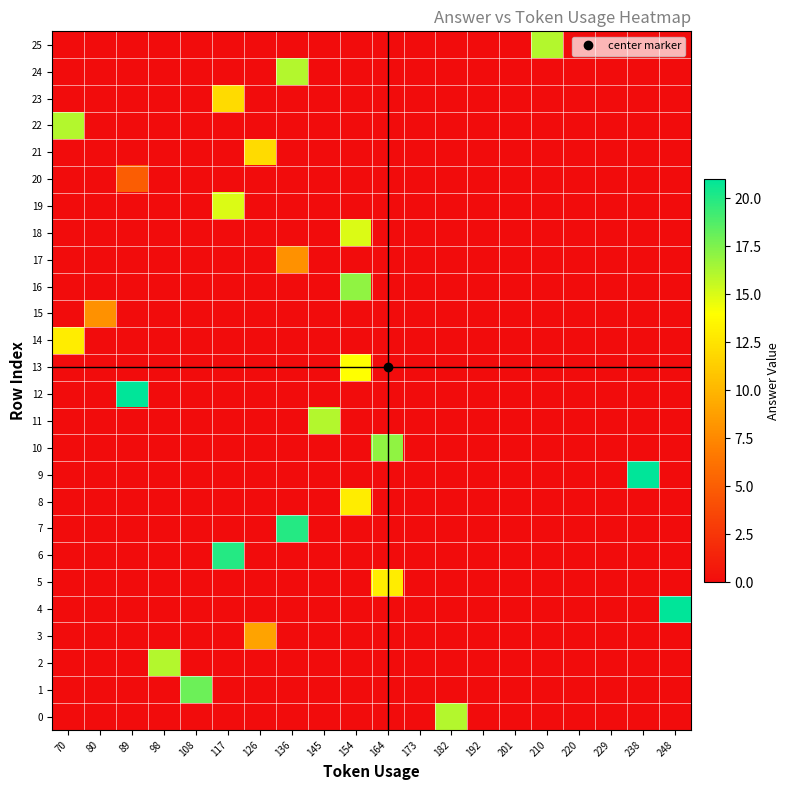

Which series changed the most between 238 and 248?

4